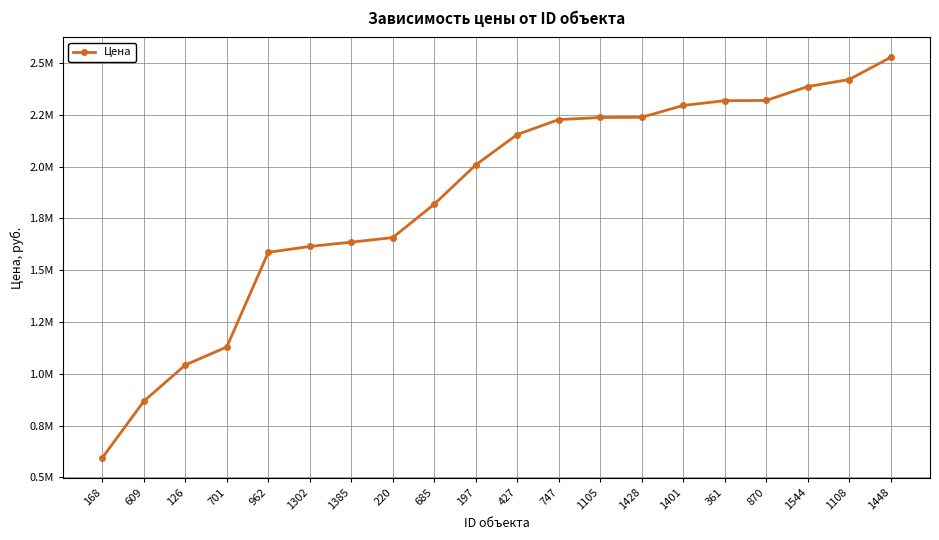

What is the difference between the maximum and minimum values?

1933068.1